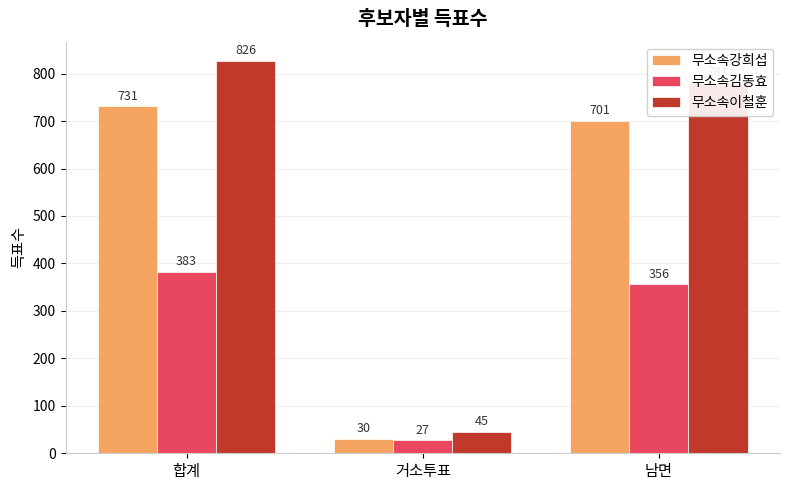

Reading right to left, extract all data points from this chart.

무소속강희섭: 남면=701	거소투표=30	합계=731
무소속김동효: 남면=356	거소투표=27	합계=383
무소속이철훈: 남면=781	거소투표=45	합계=826